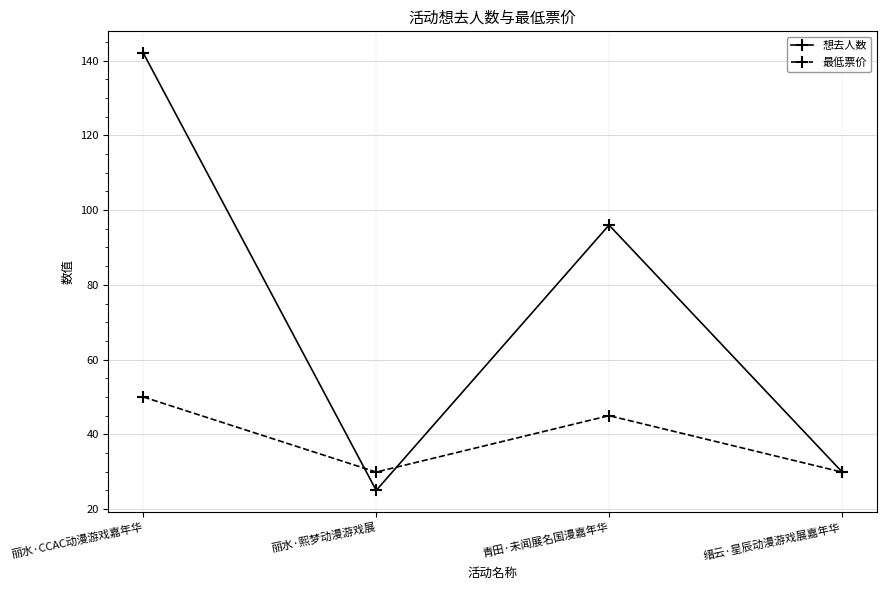

How many lines are shown in the chart?

2